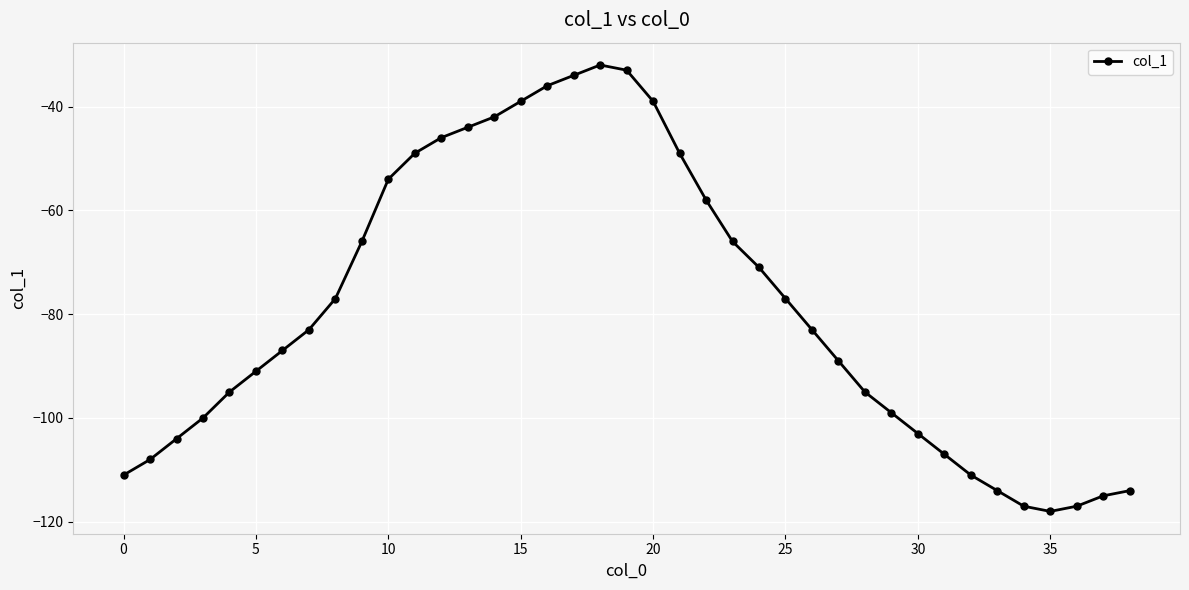

What is the average value?

-79